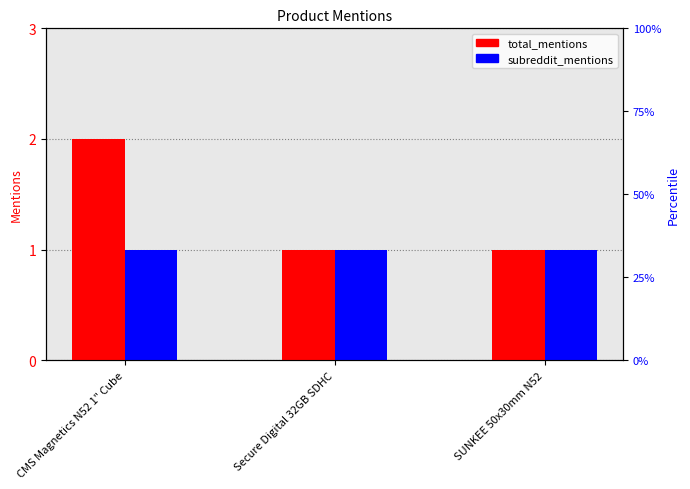

Rank the series by their average value, from lowest to highest.

subreddit_mentions, total_mentions